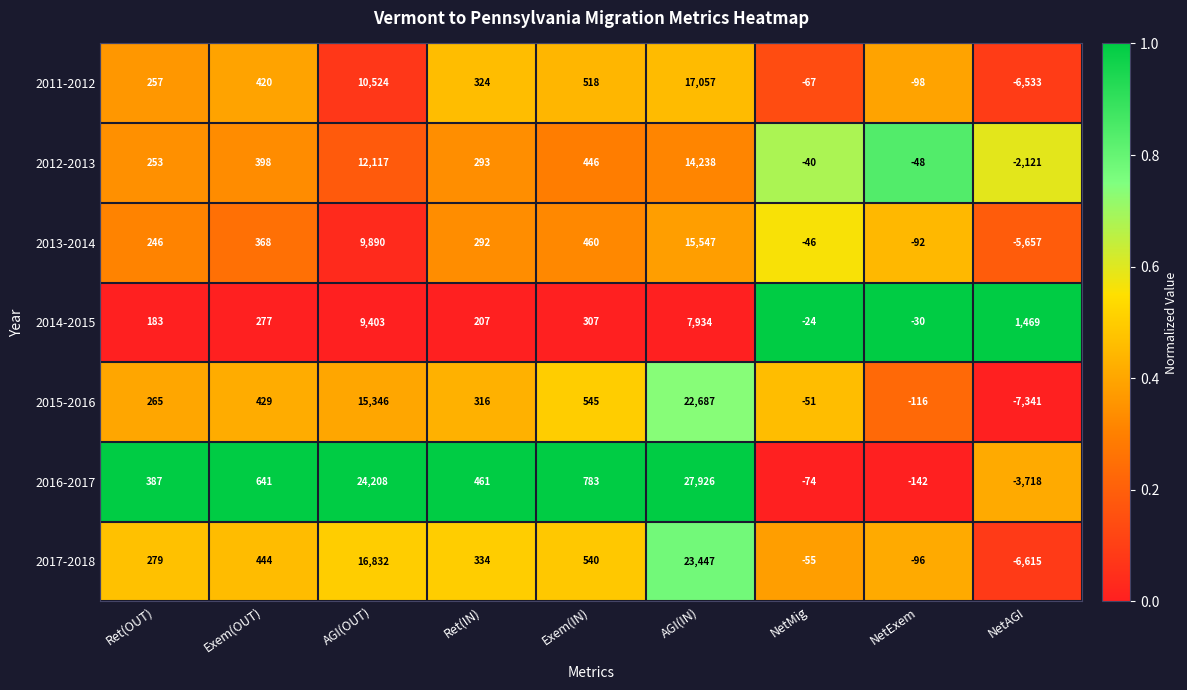

What is the greatest value displayed?

27926